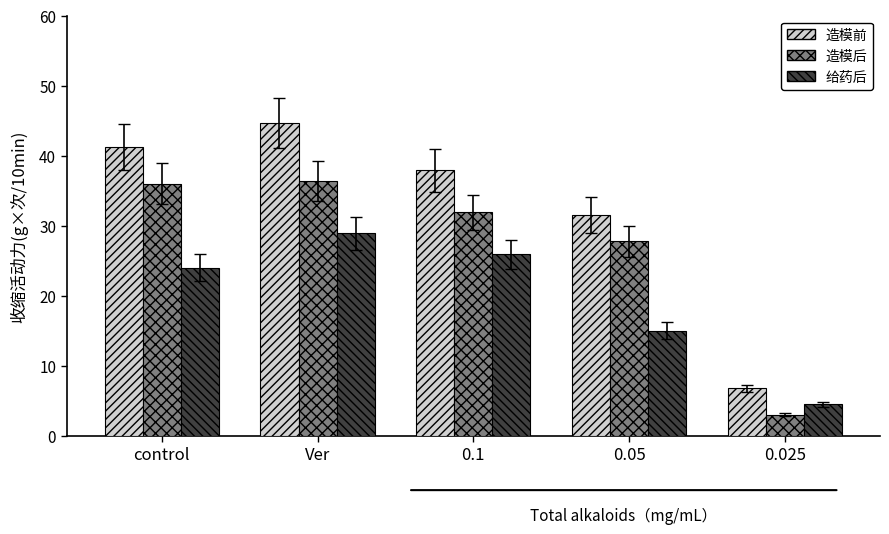

What is the maximum value for 给药后?

28.9